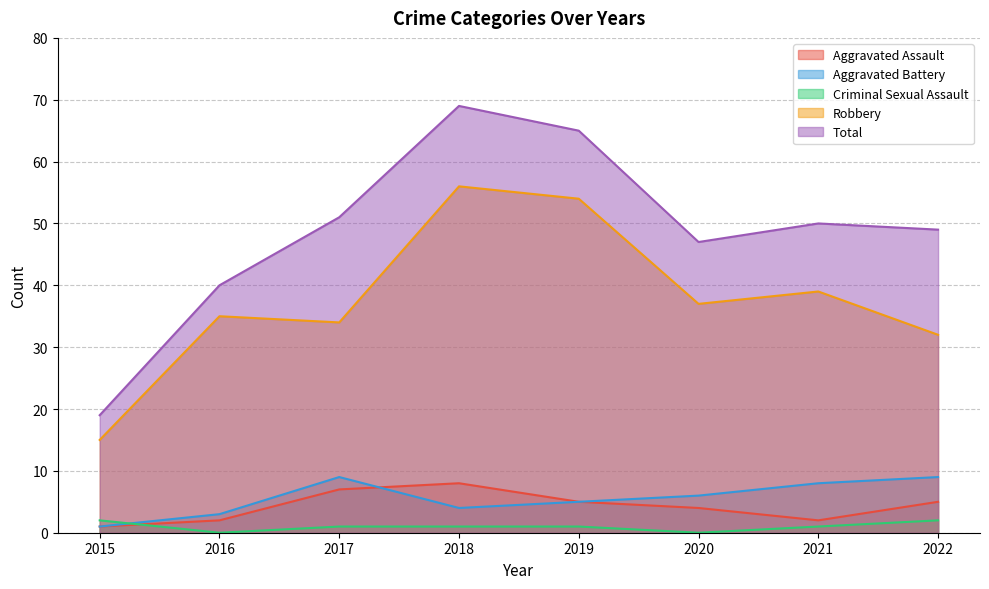

What is the sum of the Aggravated Battery values at 2015 and 2018?

5